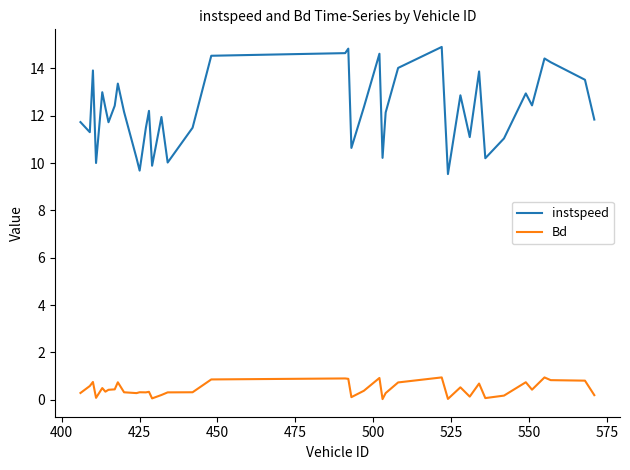

Rank the series by their maximum value, from lowest to highest.

Bd, instspeed